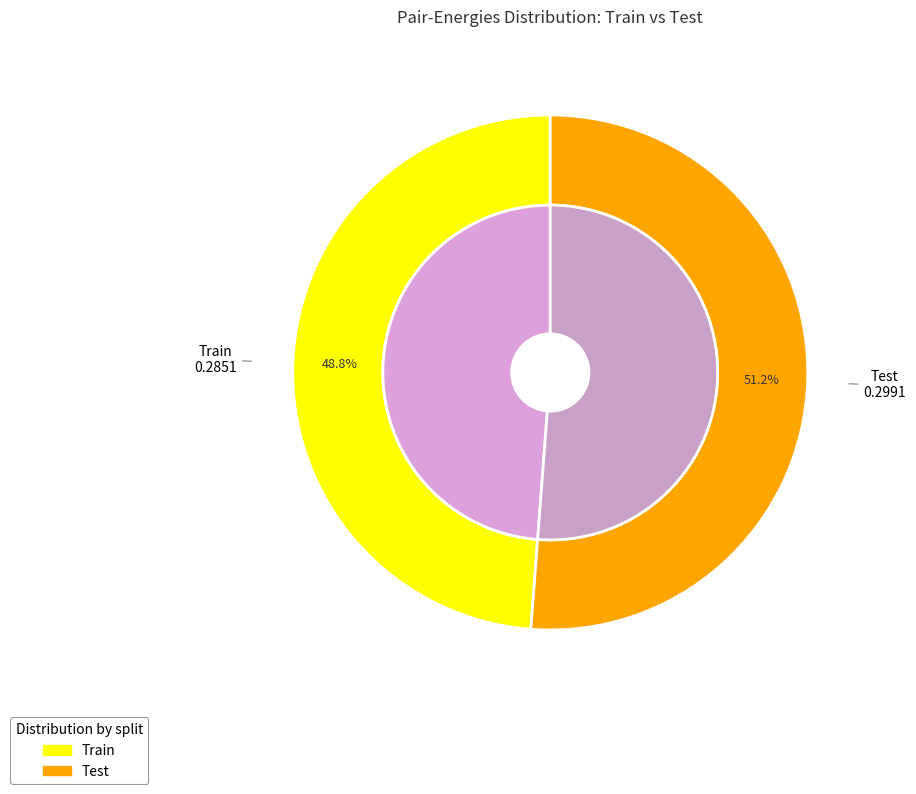

Rank the categories by value from highest to lowest.

Test, Train